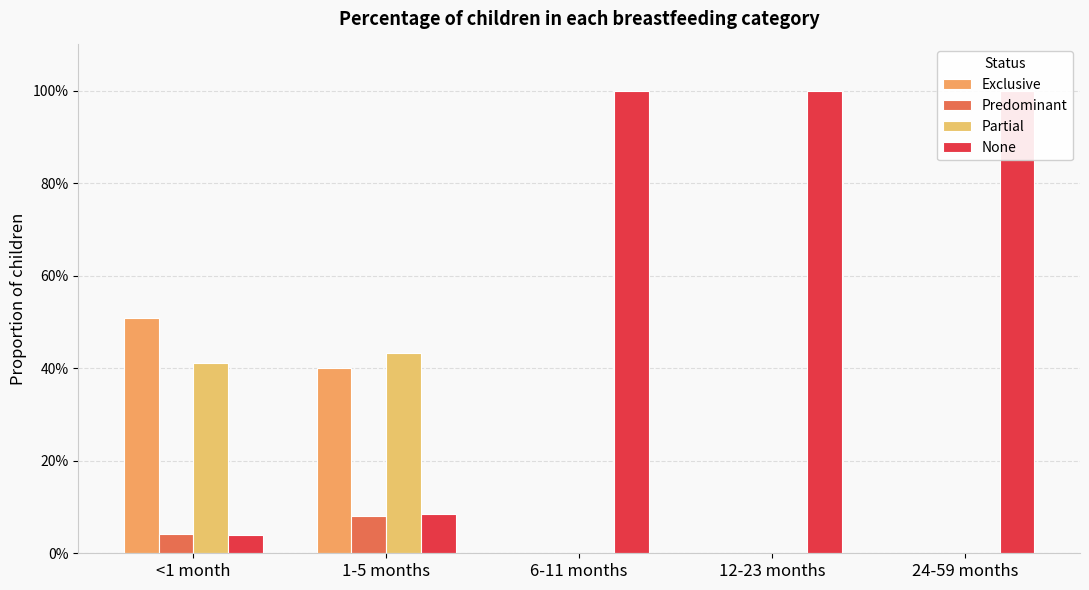

At how many categories does at least one series exceed 0?

5